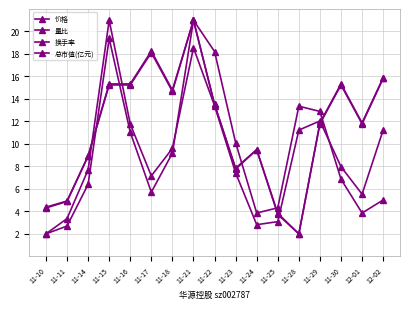

What is the label of the 17th point from the left?

12-02